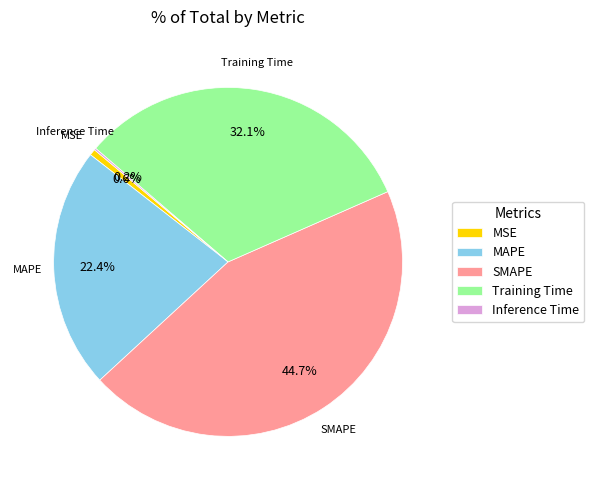

True or false: SMAPE accounts for 40% of the total.

False